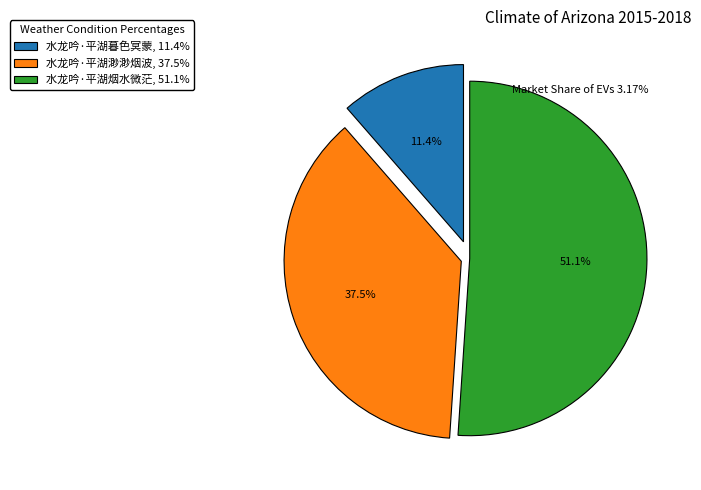

To the nearest percent, what is the difference between the largest and smallest slice percentages?

40%